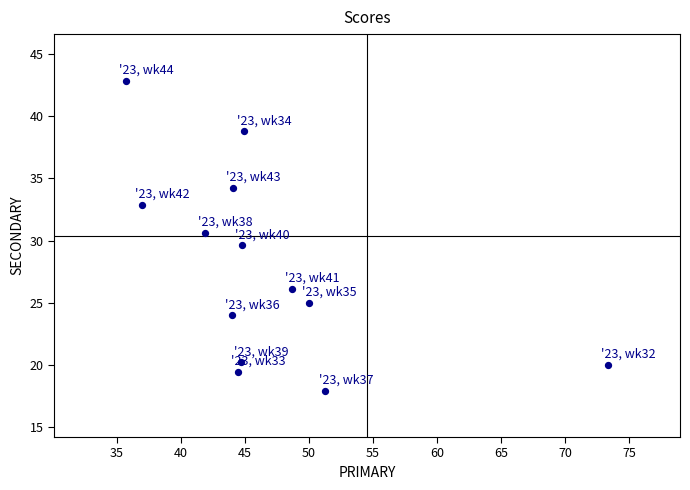

What is the range of Y values (max minus min)?

24.9